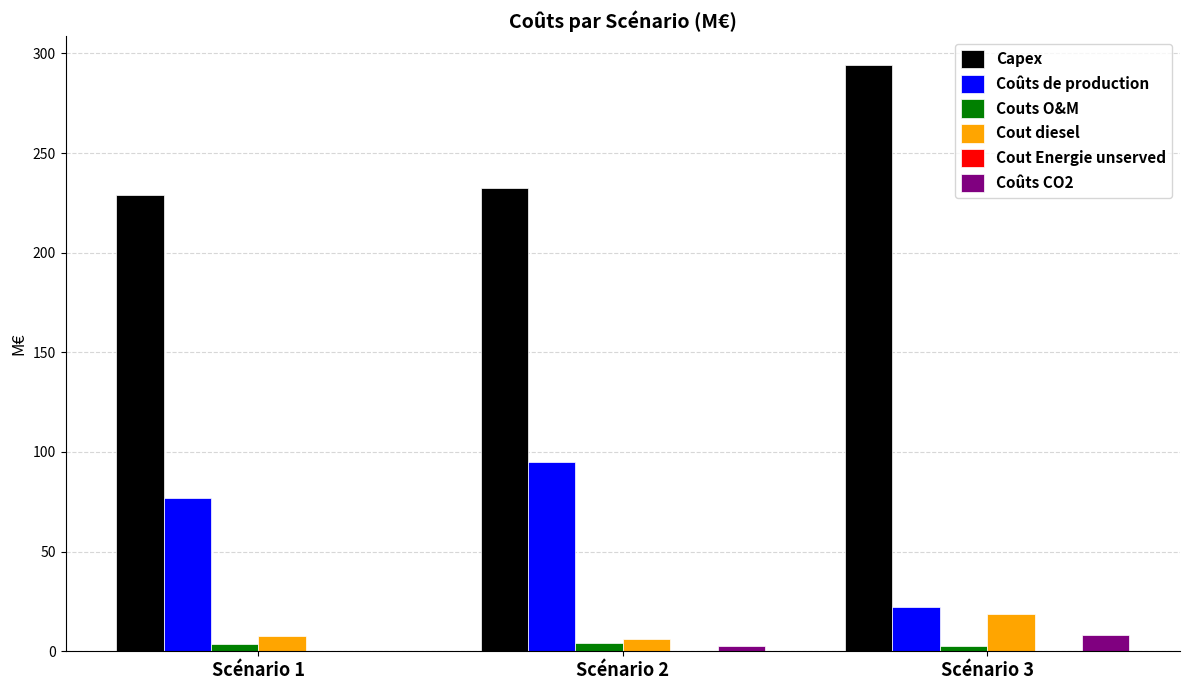

What is the total value across all series at Scénario 2?

341.3